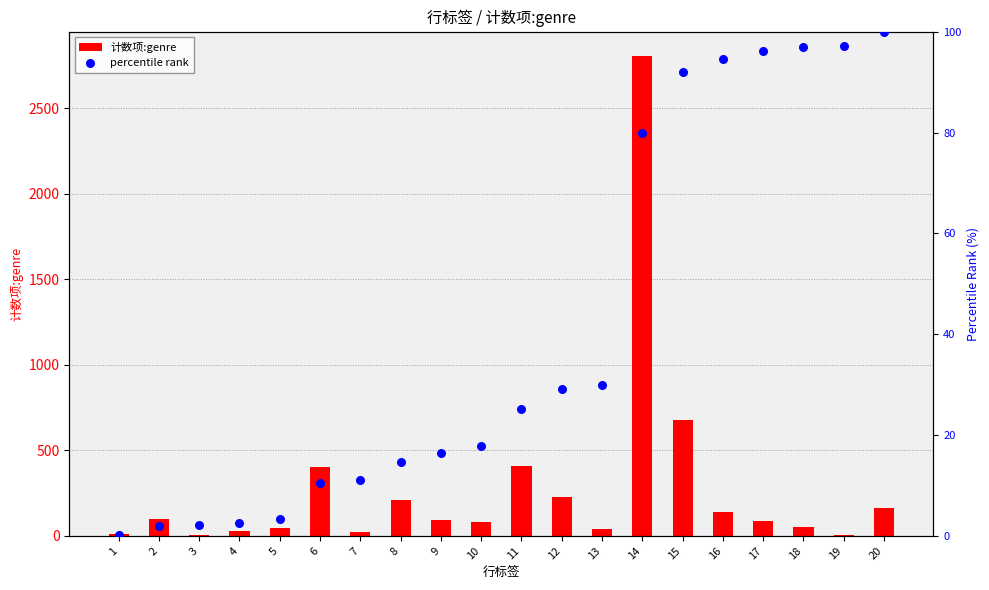

Which series contains the highest Y value?

计数项:genre